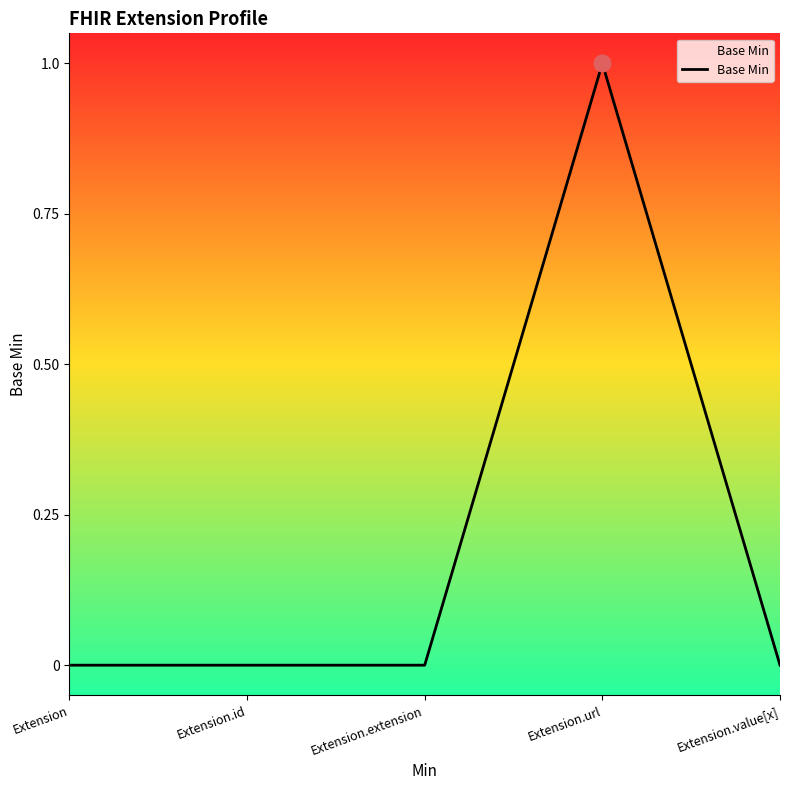

True or false: there are more than 2 points higher than both neighbors.

False